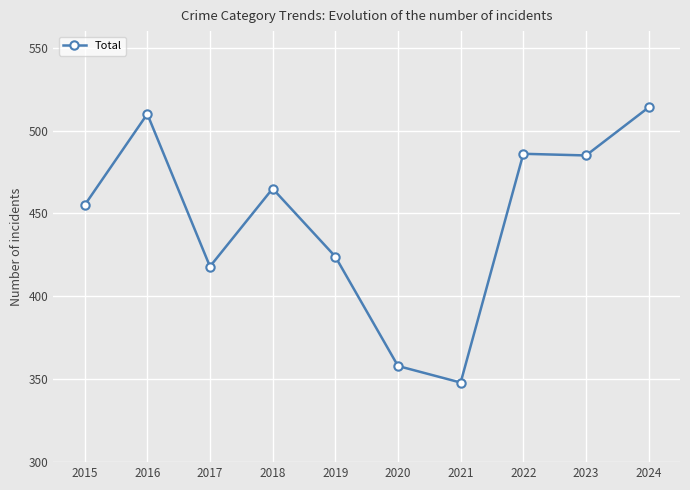

Is this an area chart (filled region under the line)?

No